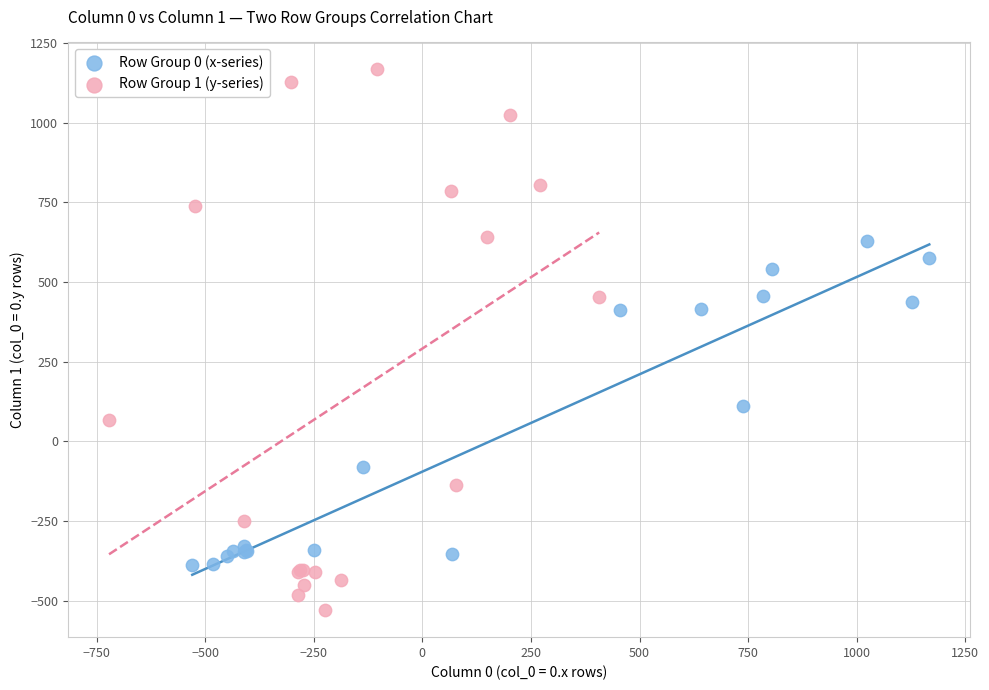

Which series contains the lowest Y value?

Row Group 1 (y-series)